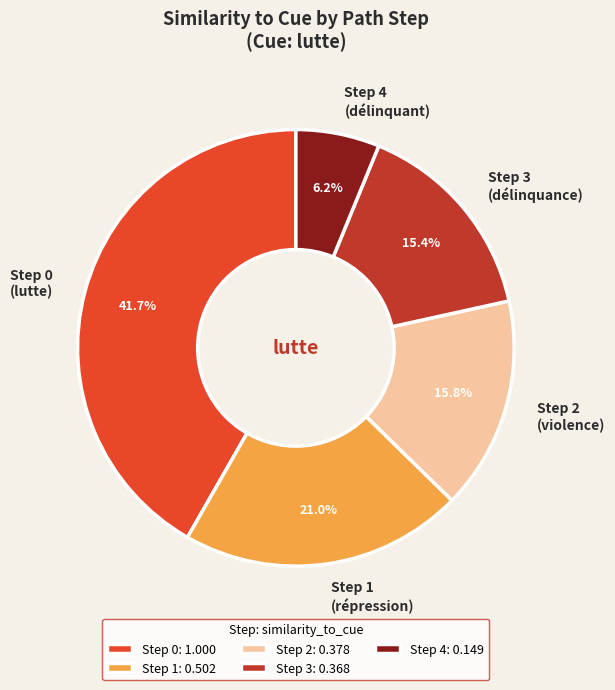

Is the sum of Step 1 (répression) and Step 0 (lutte) greater than half?

Yes